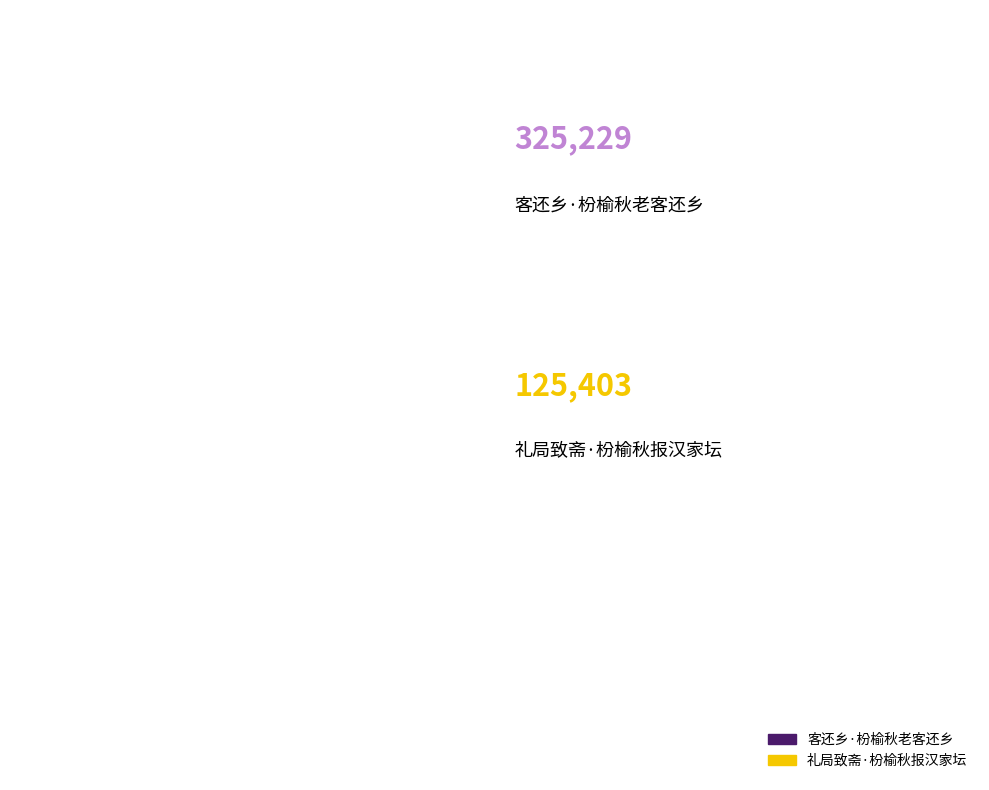

Which slice is the smallest?

礼局致斋·枌榆秋报汉家坛